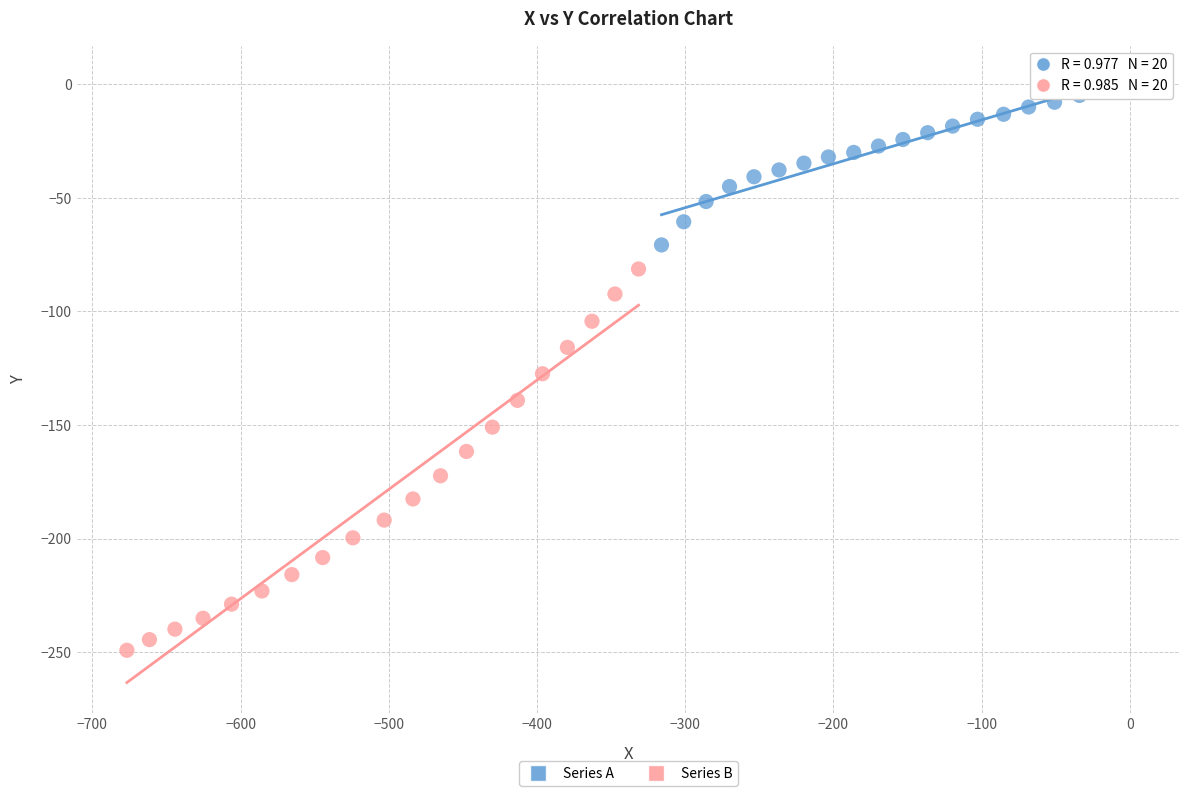

Which series has the widest spread of Y values?

Series B